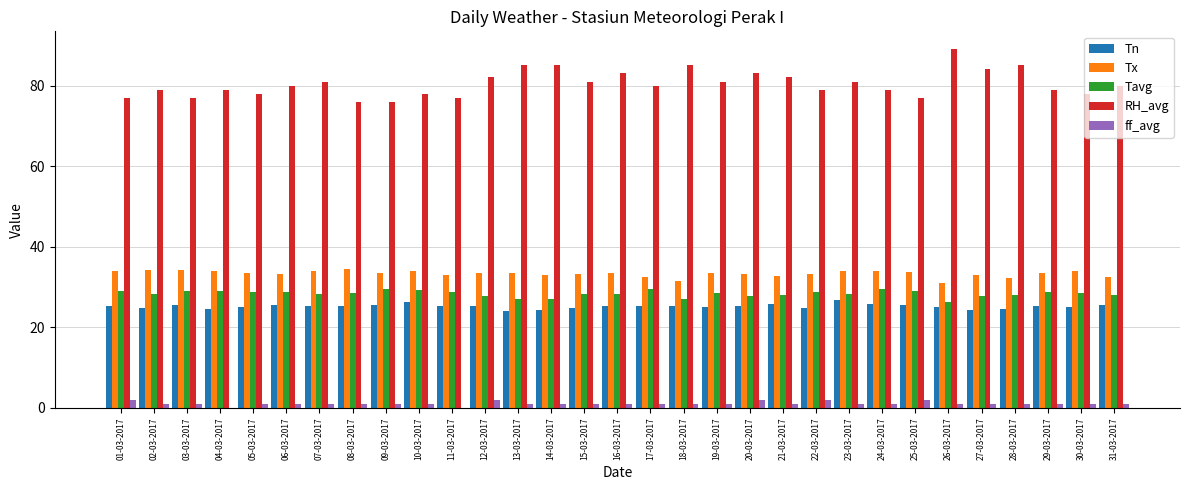

What is the total value across all series at 26-03-2017?

172.4